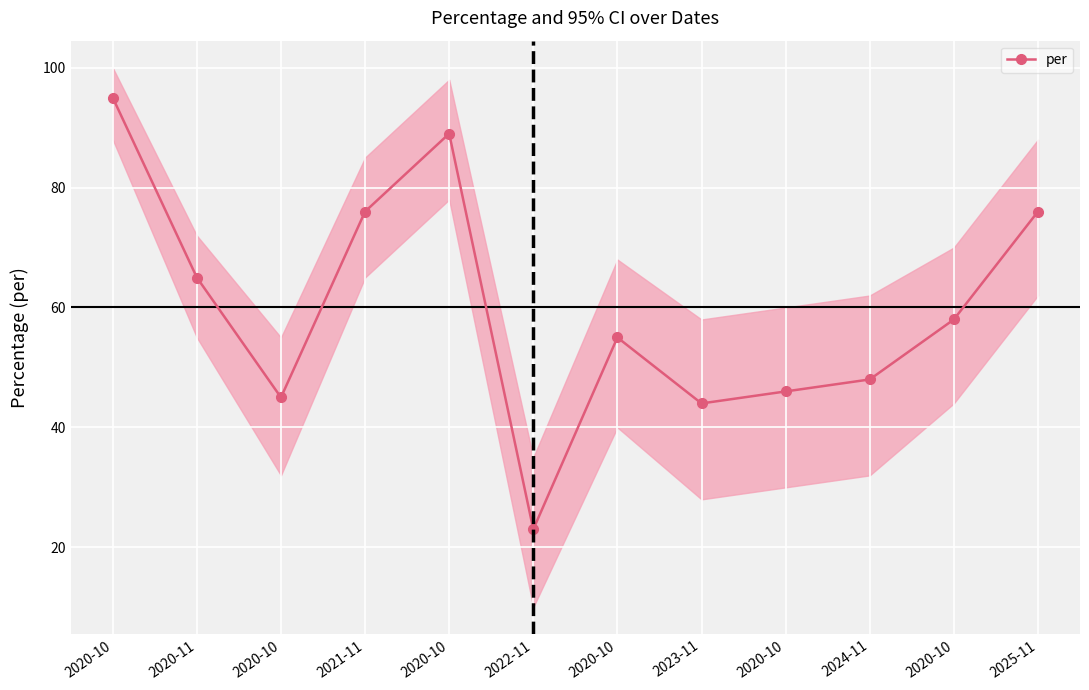

Reading right to left, list all the values displayed in this chart.

2025-11=76	2020-10=58	2024-11=48	2020-10=46	2023-11=44	2020-10=55	2022-11=23	2020-10=89	2021-11=76	2020-10=45	2020-11=65	2020-10=95